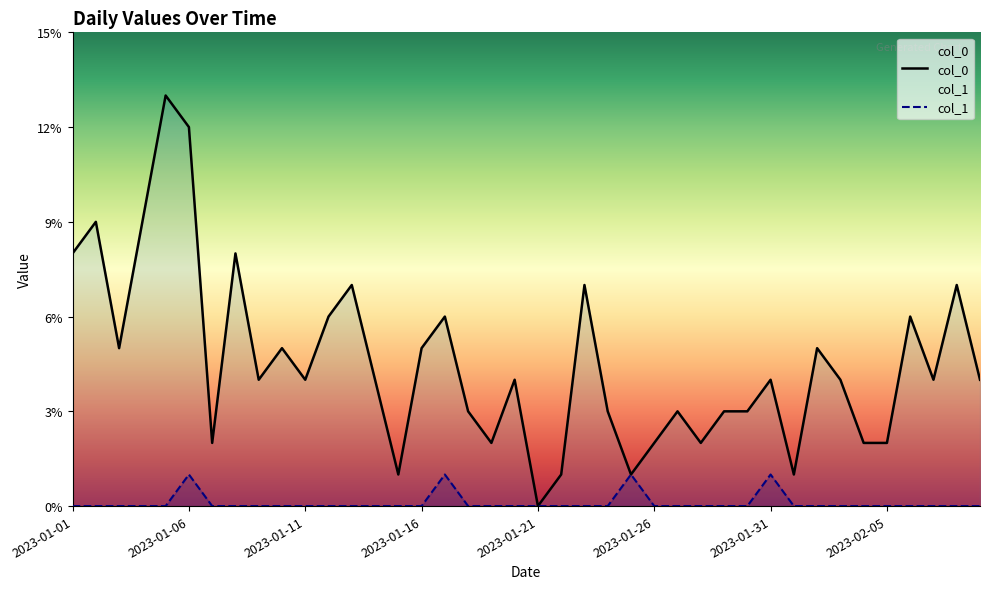

List the series in order of their peak value, highest first.

col_0, col_1